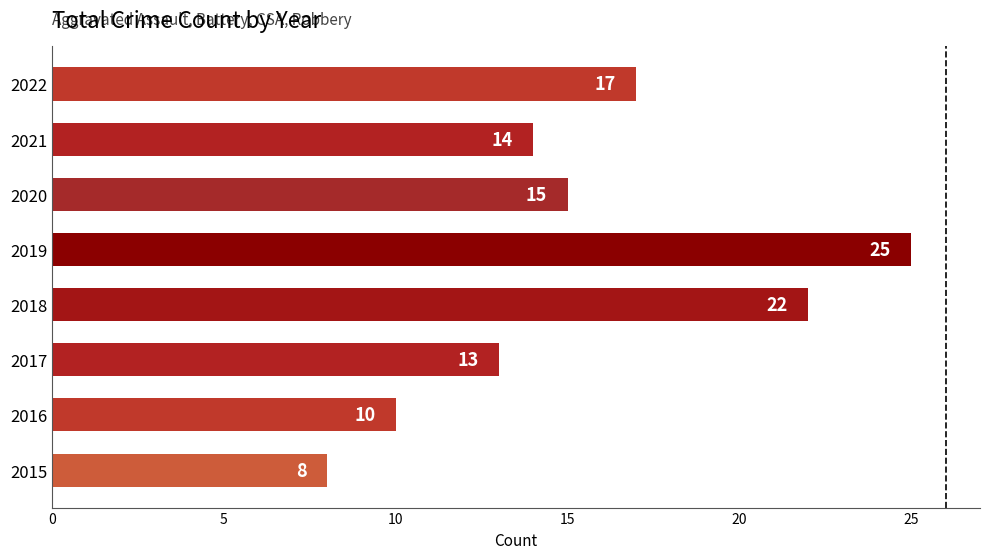

Where is the data nearest to the value 16?

2020